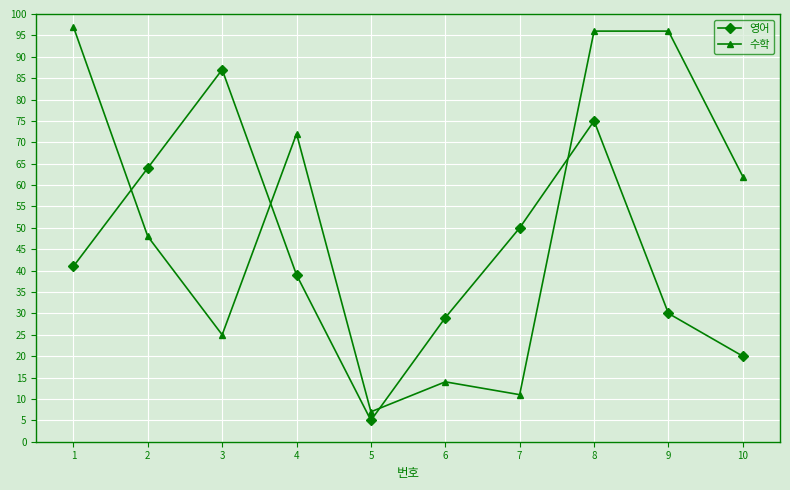

At how many categories does at least one series exceed 57?

7